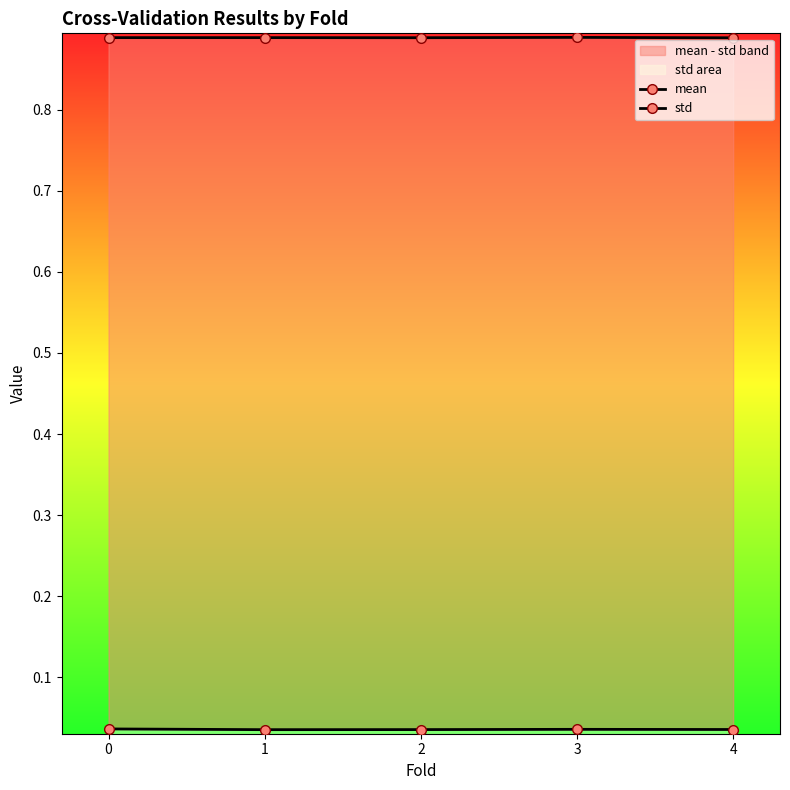

What is the value of the mean point at the 2nd from the left?

0.9